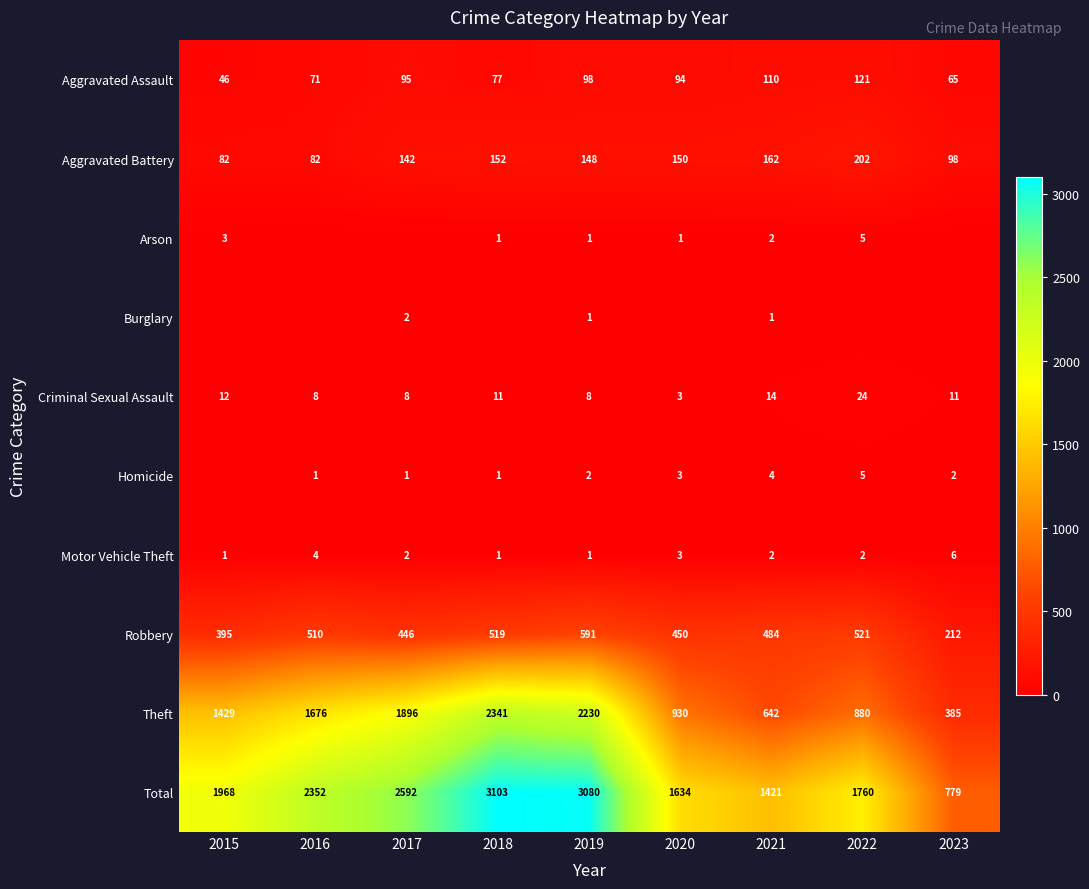

Read the Total value at 2019.

3080